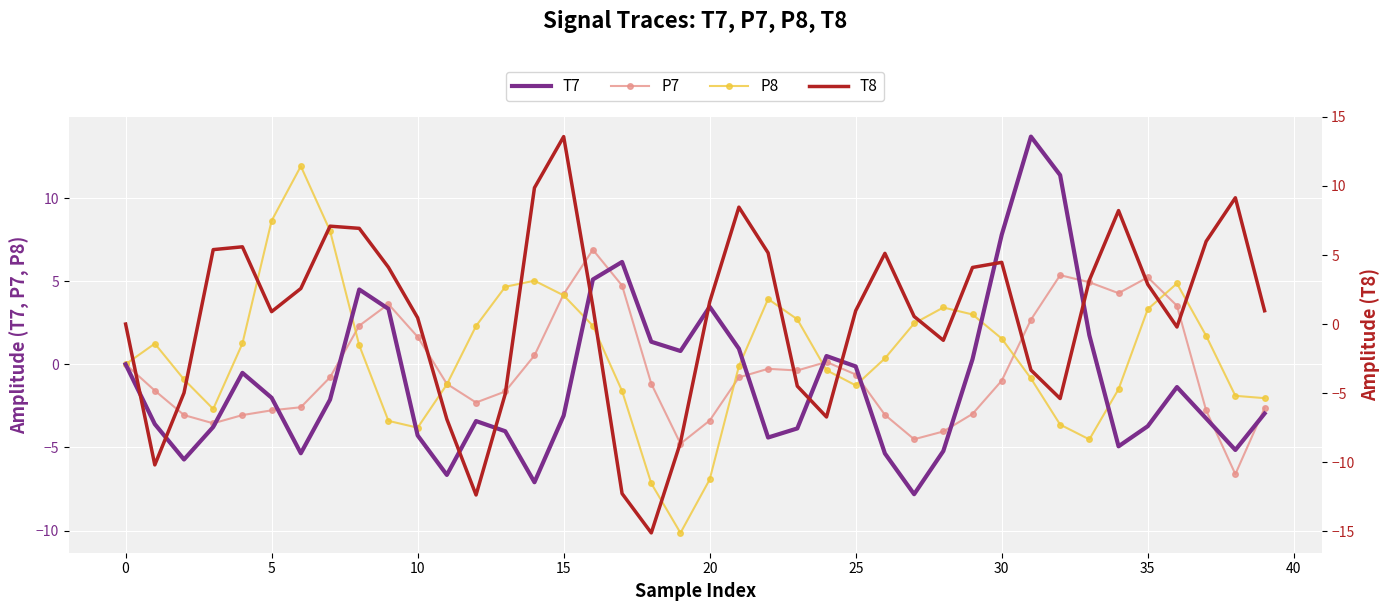

What is the minimum value shown in the chart?

-15.1